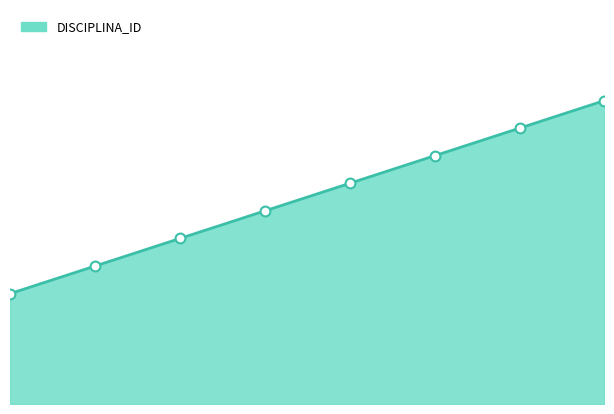

How many lines are shown in the chart?

1